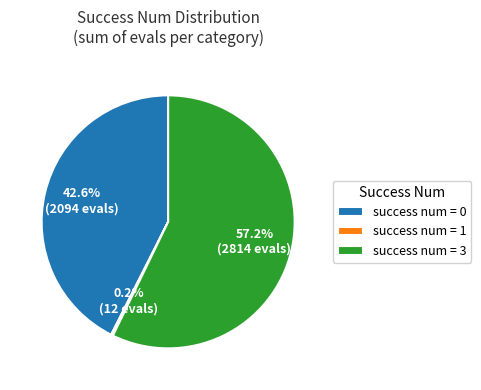

To the nearest percent, what is the average slice percentage?

33%